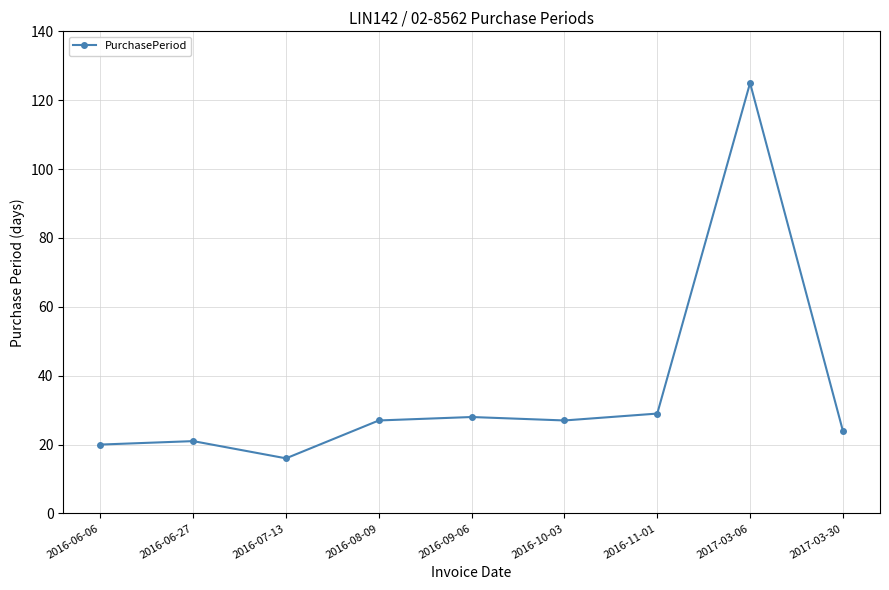

Which label corresponds to the smallest value in the chart?

2016-07-13